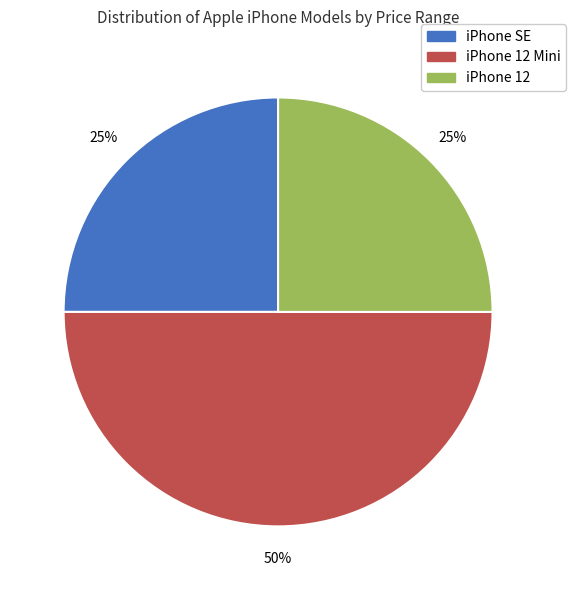

Does iPhone 12 account for over 50% of the chart?

No